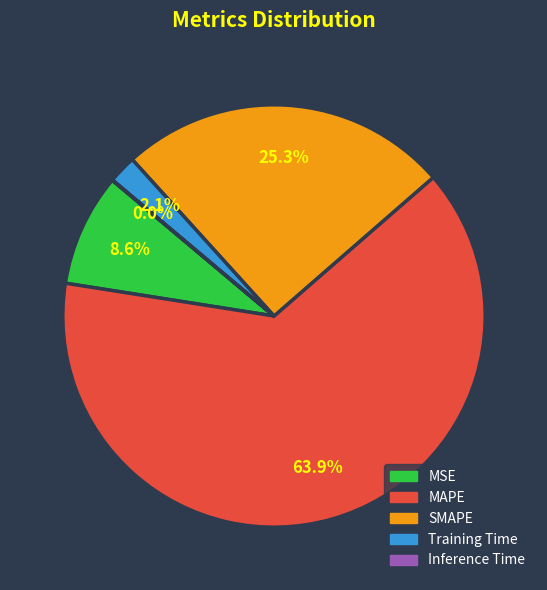

What is the largest slice in the pie chart?

MAPE